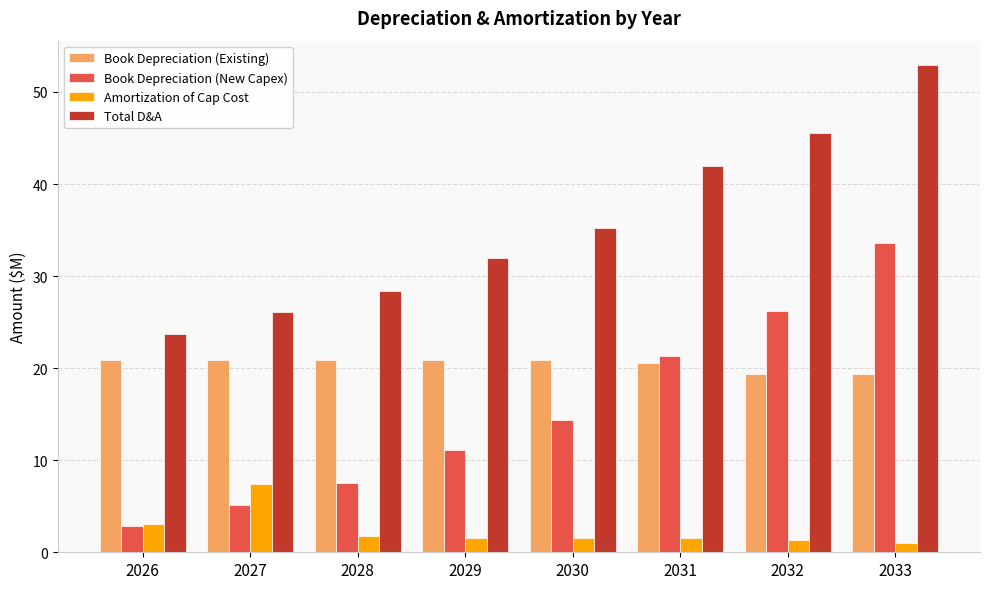

What is the difference between the highest and lowest values at 2027?

20.9